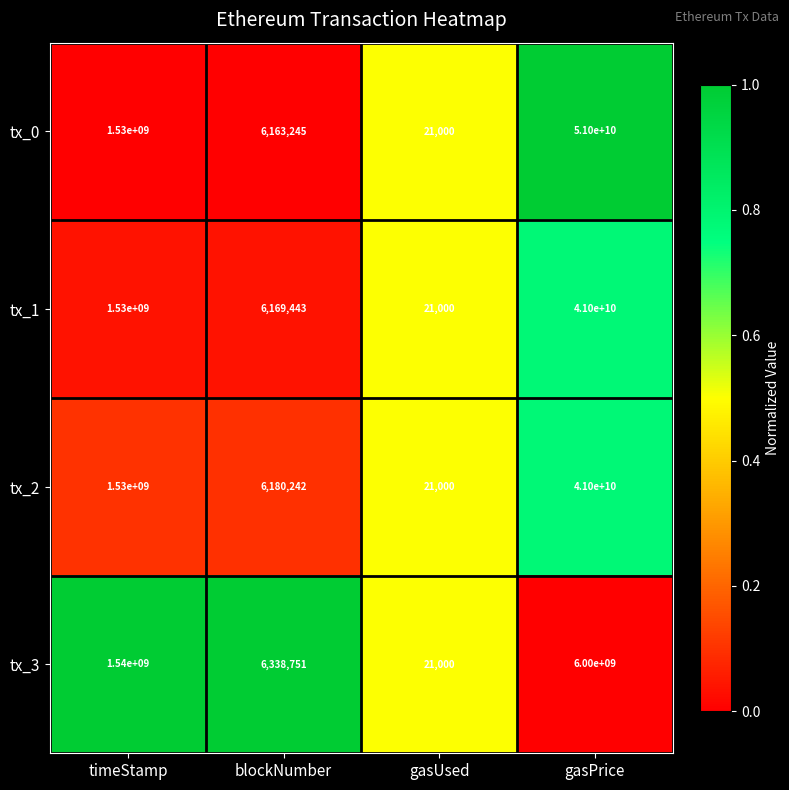

Where is tx_0 nearest to the value 25500010500?

timeStamp